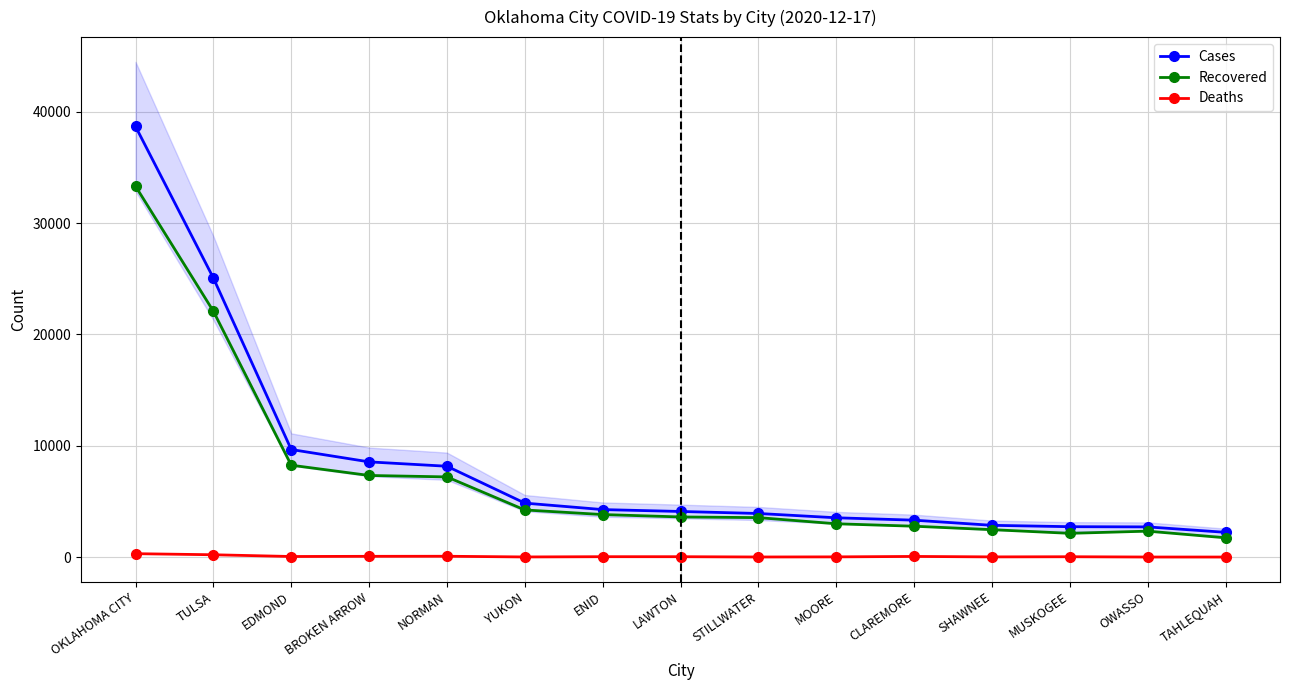

How many data points in Cases are above 4101?

7